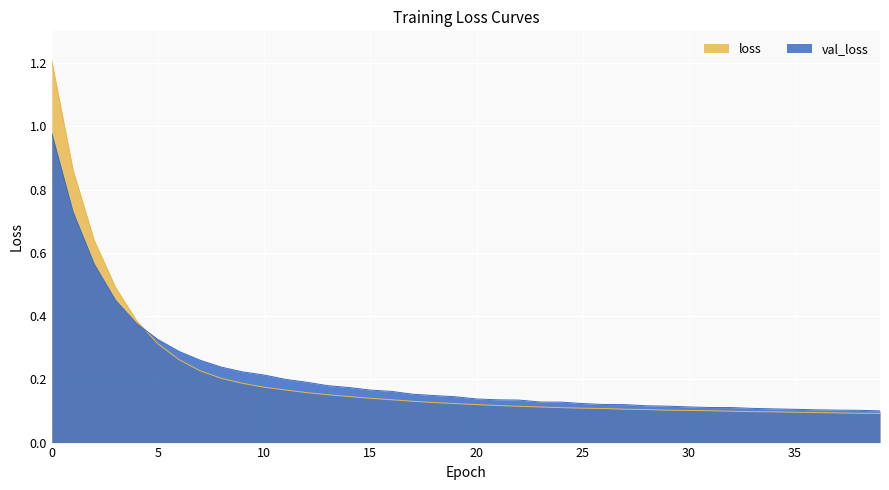

At how many categories does at least one series exceed 0?

40